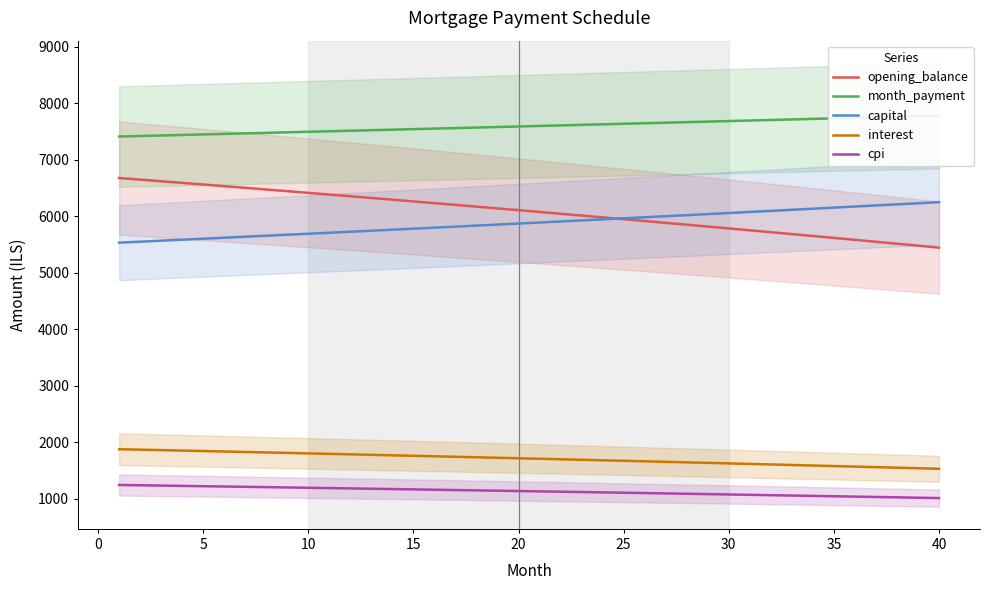

How many lines are shown in the chart?

5